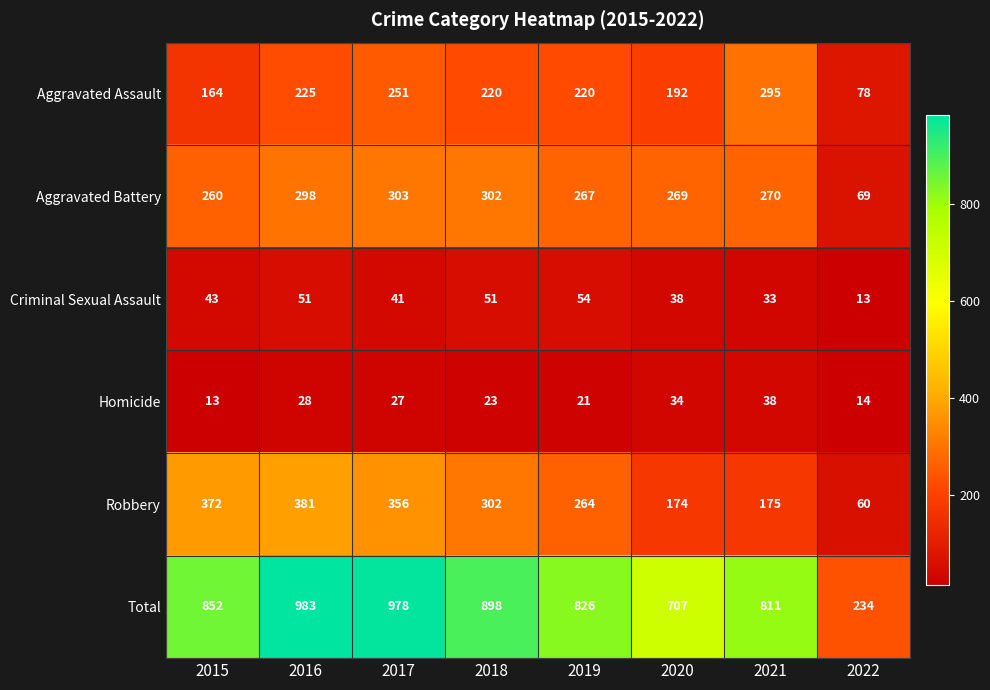

Where does the Aggravated Battery series first go above 270?

2016